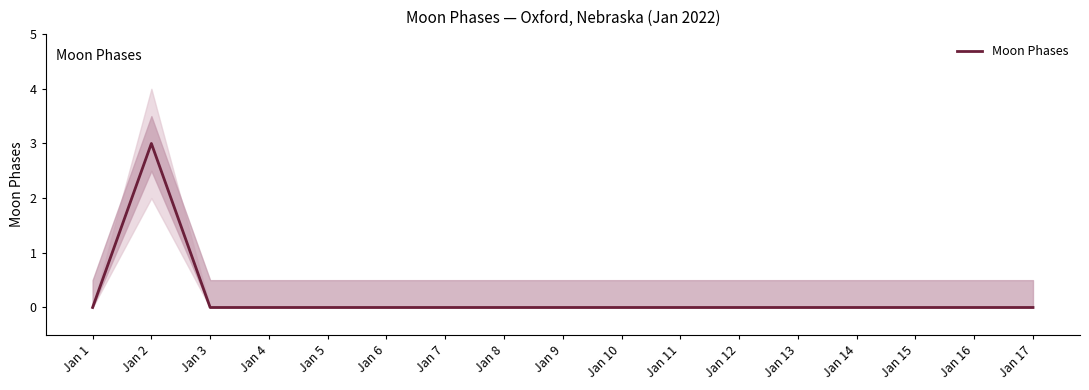

Reading left to right, list all the values displayed in this chart.

0	3	0	0	0	0	0	0	0	0	0	0	0	0	0	0	0